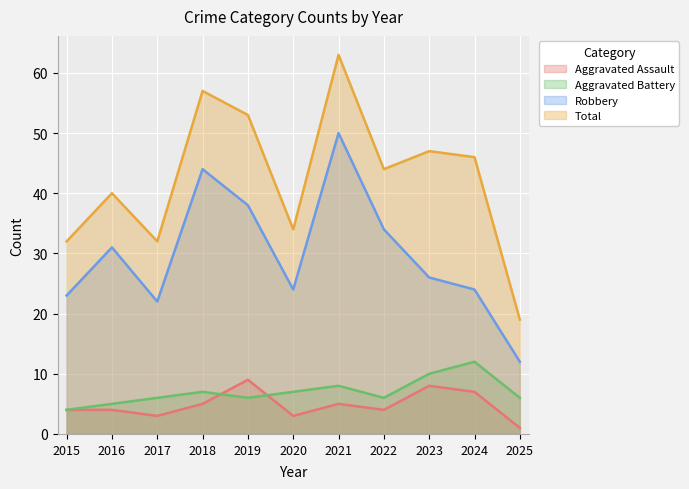

Reading right to left, list all the values displayed in this chart.

Aggravated Assault: 2025=1	2024=7	2023=8	2022=4	2021=5	2020=3	2019=9	2018=5	2017=3	2016=4	2015=4
Aggravated Battery: 2025=6	2024=12	2023=10	2022=6	2021=8	2020=7	2019=6	2018=7	2017=6	2016=5	2015=4
Robbery: 2025=12	2024=24	2023=26	2022=34	2021=50	2020=24	2019=38	2018=44	2017=22	2016=31	2015=23
Total: 2025=19	2024=46	2023=47	2022=44	2021=63	2020=34	2019=53	2018=57	2017=32	2016=40	2015=32